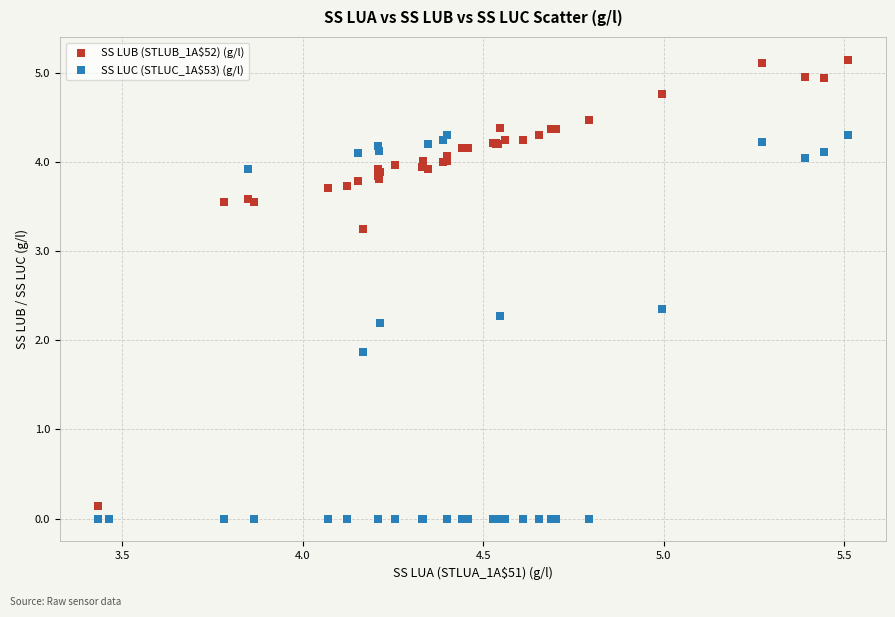

Which series reaches the maximum Y coordinate?

SS LUB (STLUB_1A$52) (g/l)